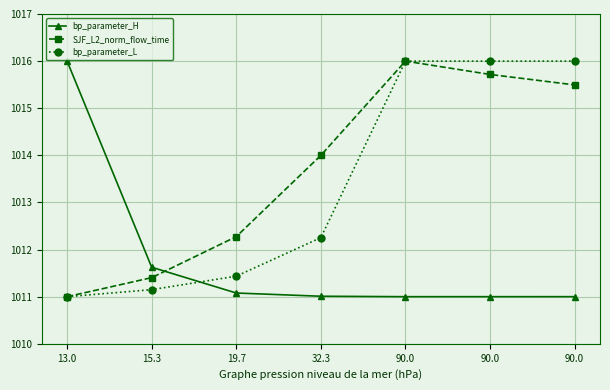

What is the sum of the SJF_L2_norm_flow_time values at 90.0 and 90.0?

2031.5